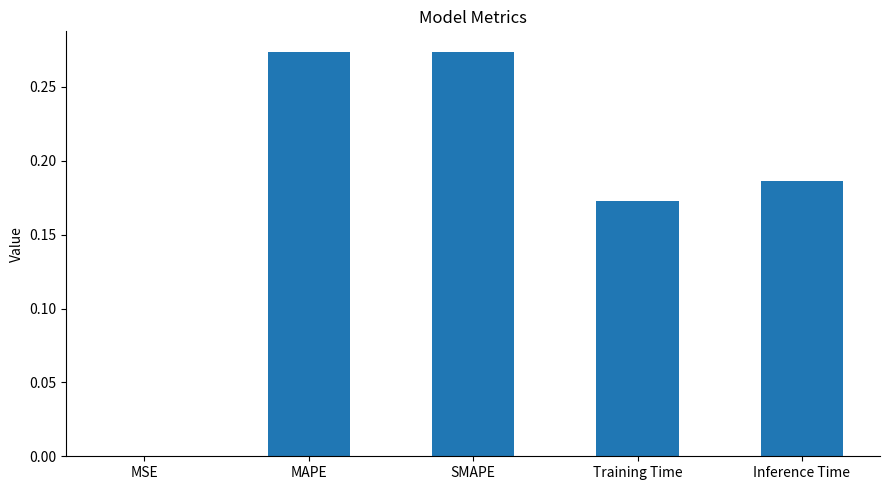

True or false: the data shows 0.4 at SMAPE.

False